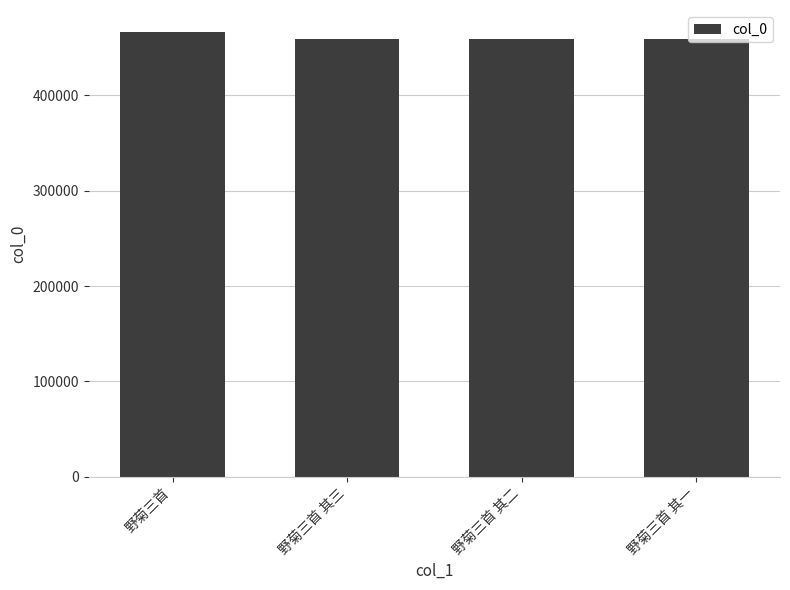

What is the maximum value shown in the chart?

466333